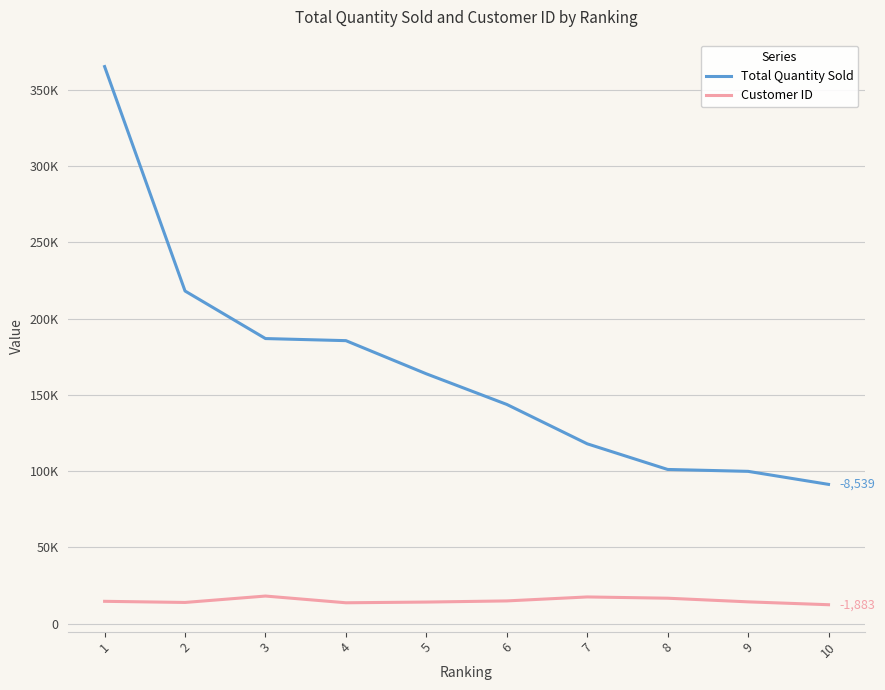

True or false: Customer ID and Total Quantity Sold intersect in this chart.

False